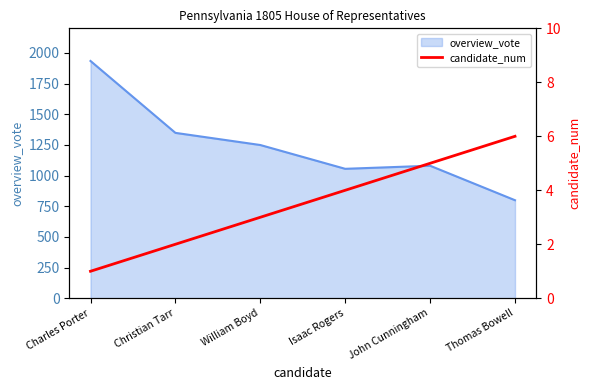

How many lines are shown in the chart?

1